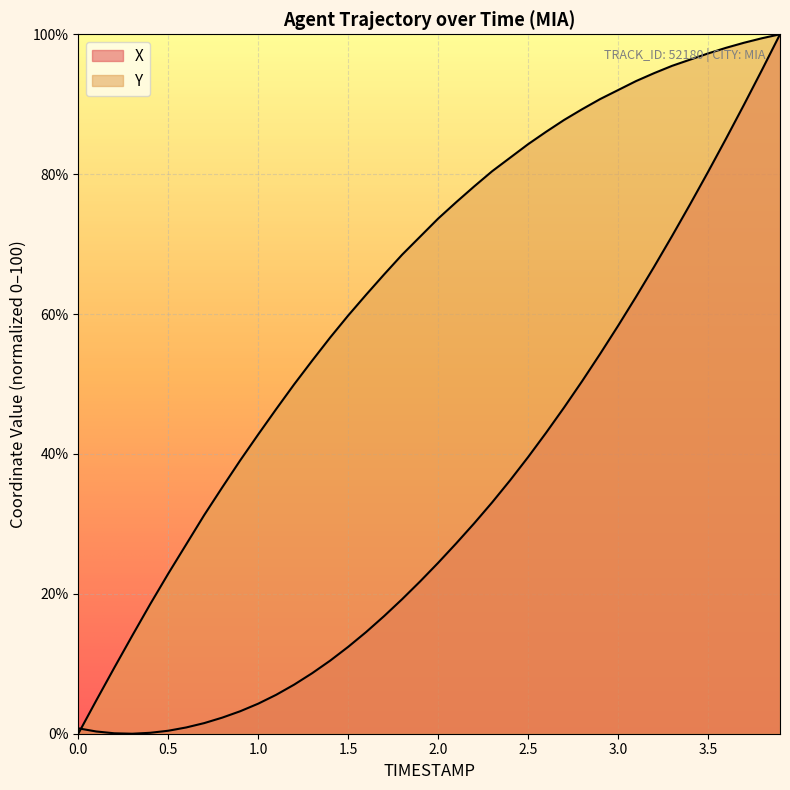

At how many categories does at least one series exceed 33?

32